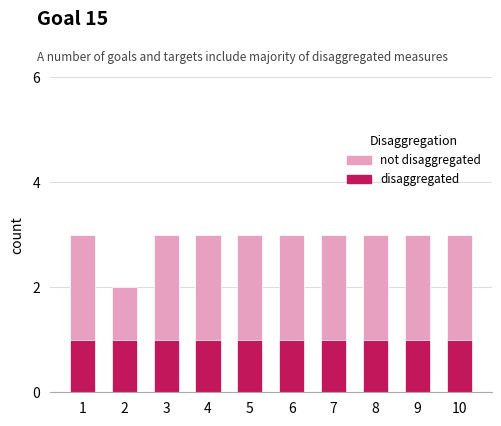

Rank the series by their average value, from highest to lowest.

not disaggregated, disaggregated